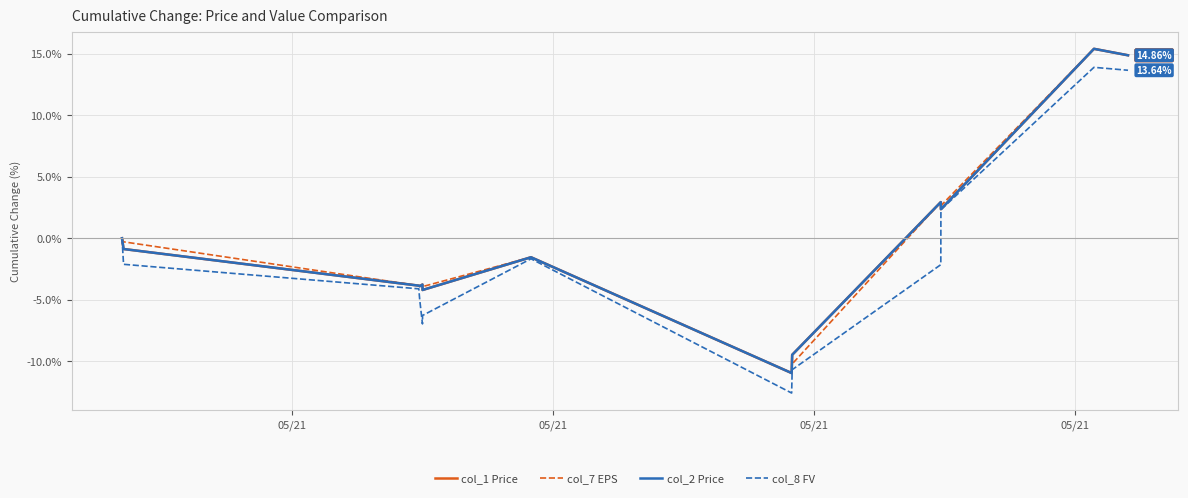

Does the chart have visible grid lines?

Yes